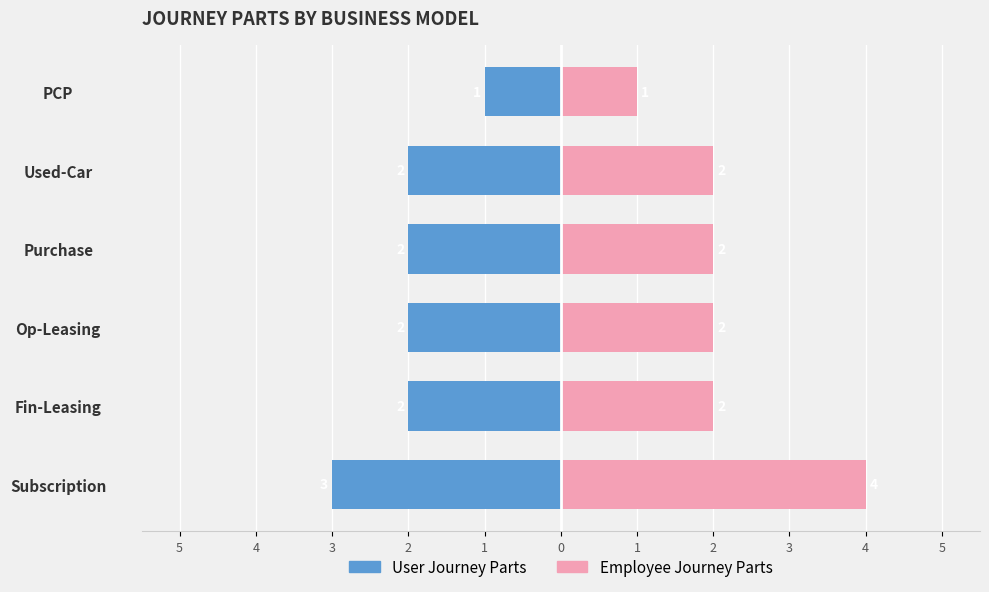

At how many categories does at least one series exceed -1?

6